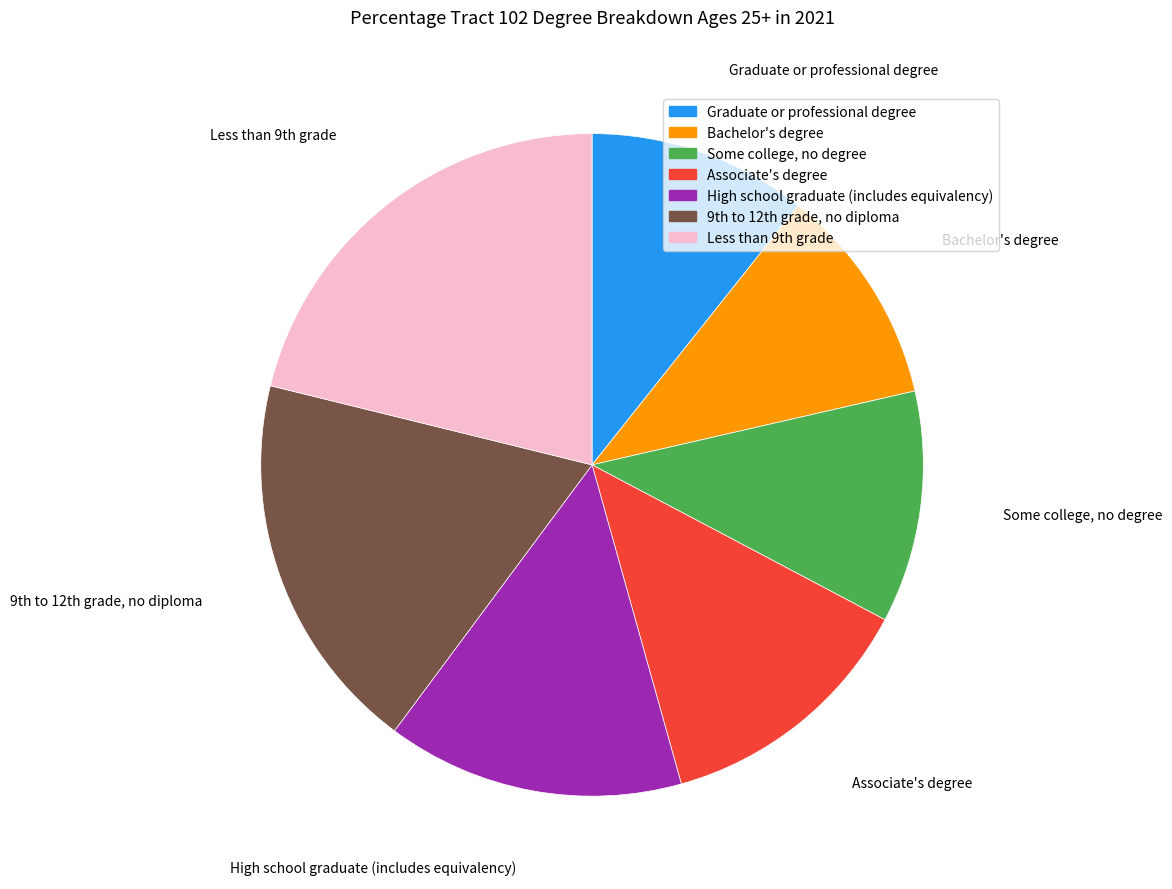

Count the number of slices in the pie.

7